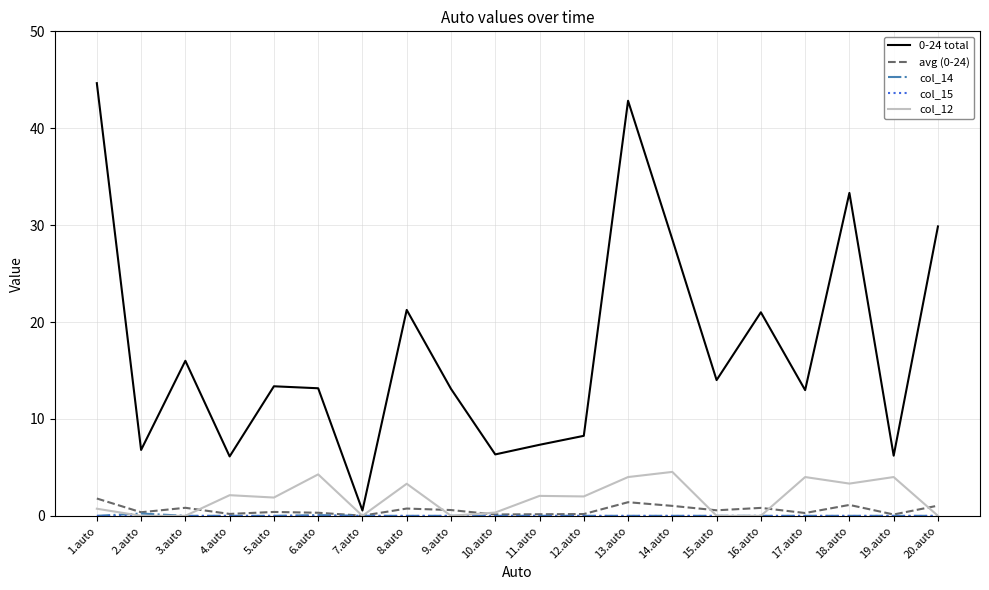

True or false: avg (0-24) has more than 0 interior local peaks.

True